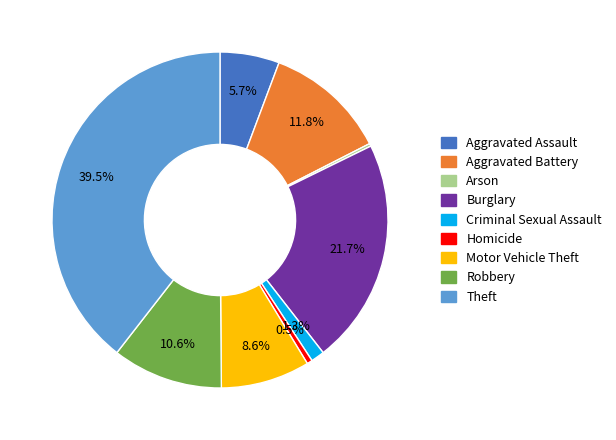

To the nearest percent, what is the average slice percentage?

11%